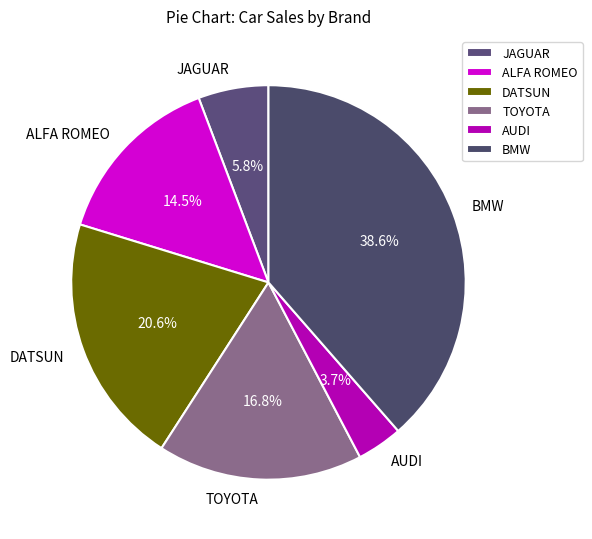

What portion of the pie excludes ALFA ROMEO?

85.5%